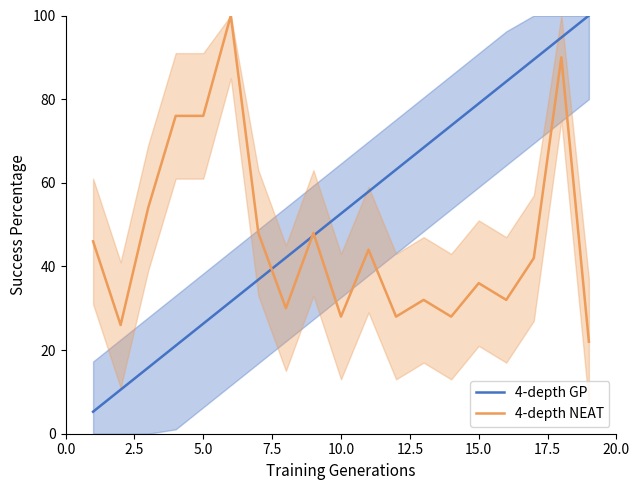

Is it true that 4-depth GP equals 139.4 at 15.0?

False